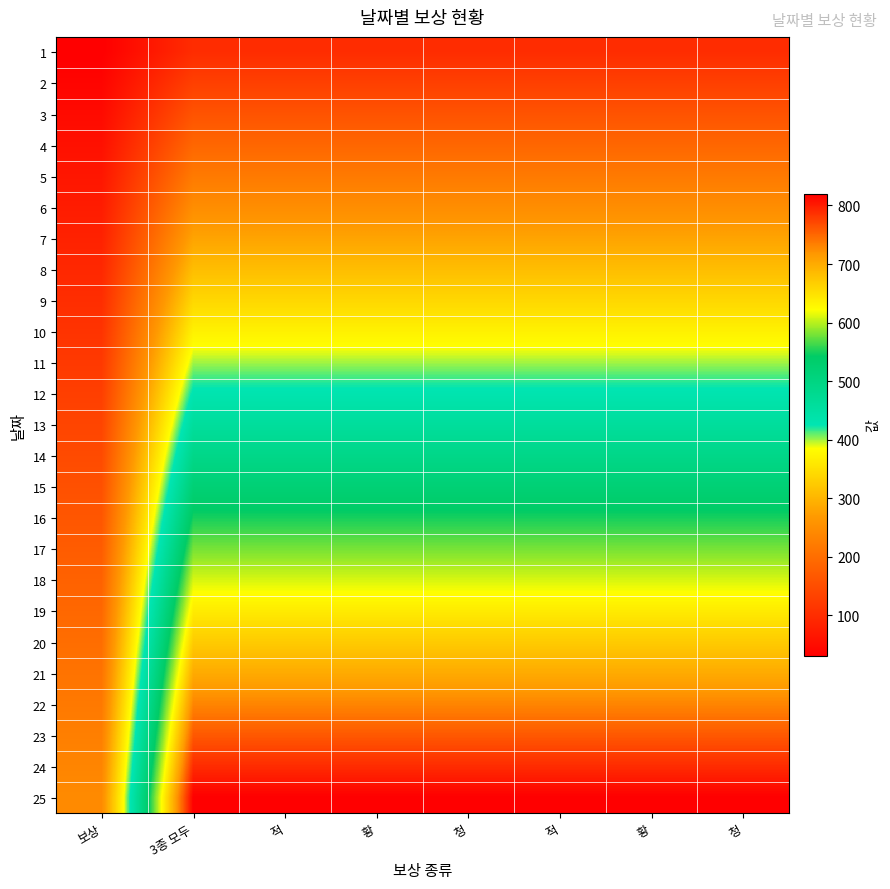

At how many categories does at least one series exceed 529?

7